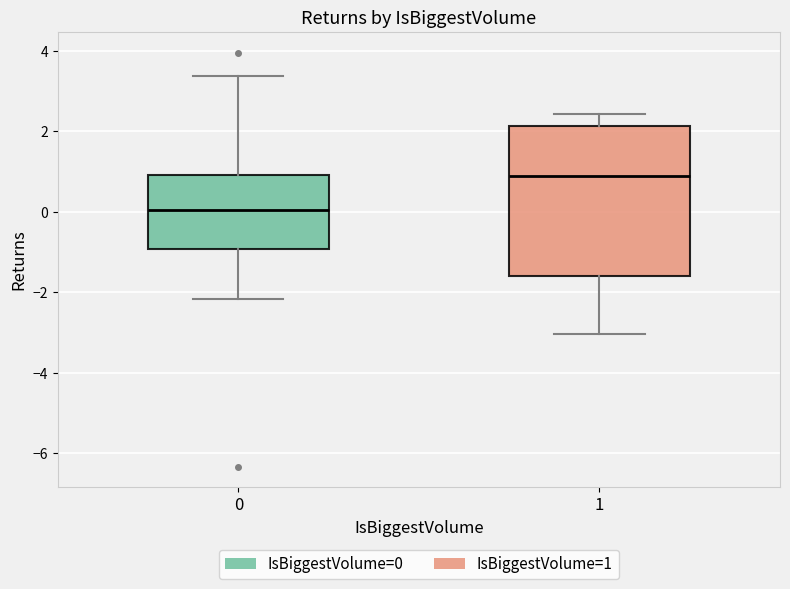

Which box is the tallest, from its lower edge to its upper edge?

1